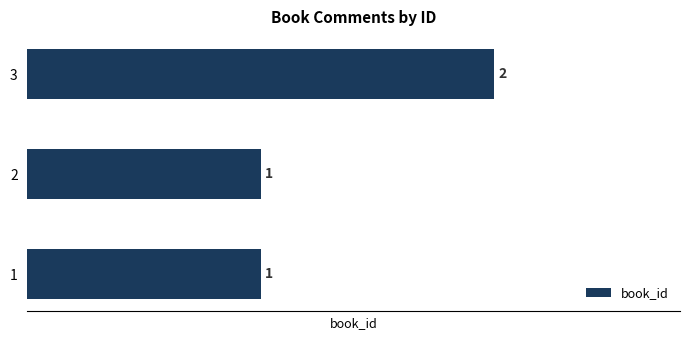

Is it true that the value at 1 is 0?

False